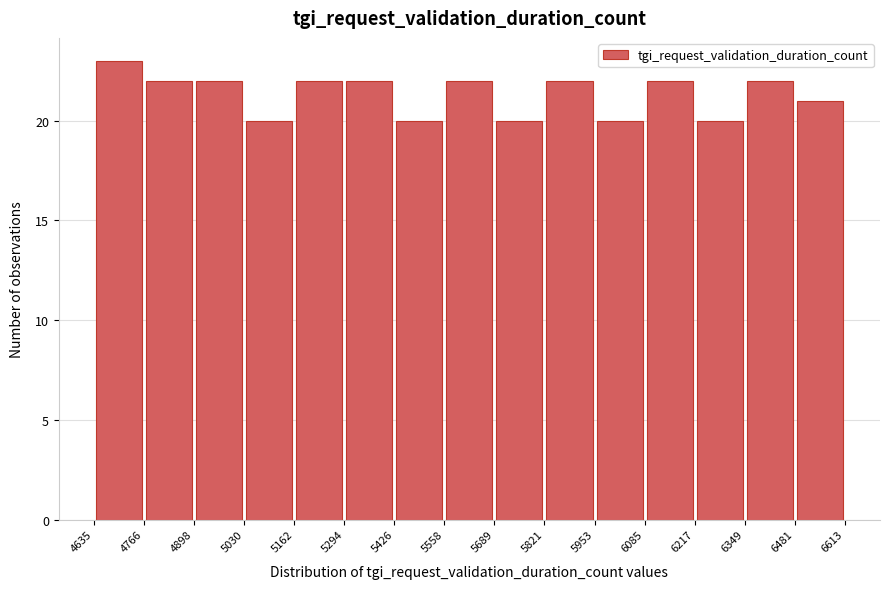

Reading left to right, transcribe this chart: for each bar, give the range it covers on the x-axis and its height. The values are not printed on the chart, so give them approximately, as read against the axis.

4635 to 4766: 23
4766 to 4898: 22
4898 to 5030: 22
5030 to 5162: 20
5162 to 5294: 22
5294 to 5426: 22
5426 to 5558: 20
5558 to 5689: 22
5689 to 5821: 20
5821 to 5953: 22
5953 to 6085: 20
6085 to 6217: 22
6217 to 6349: 20
6349 to 6481: 22
6481 to 6613: 21